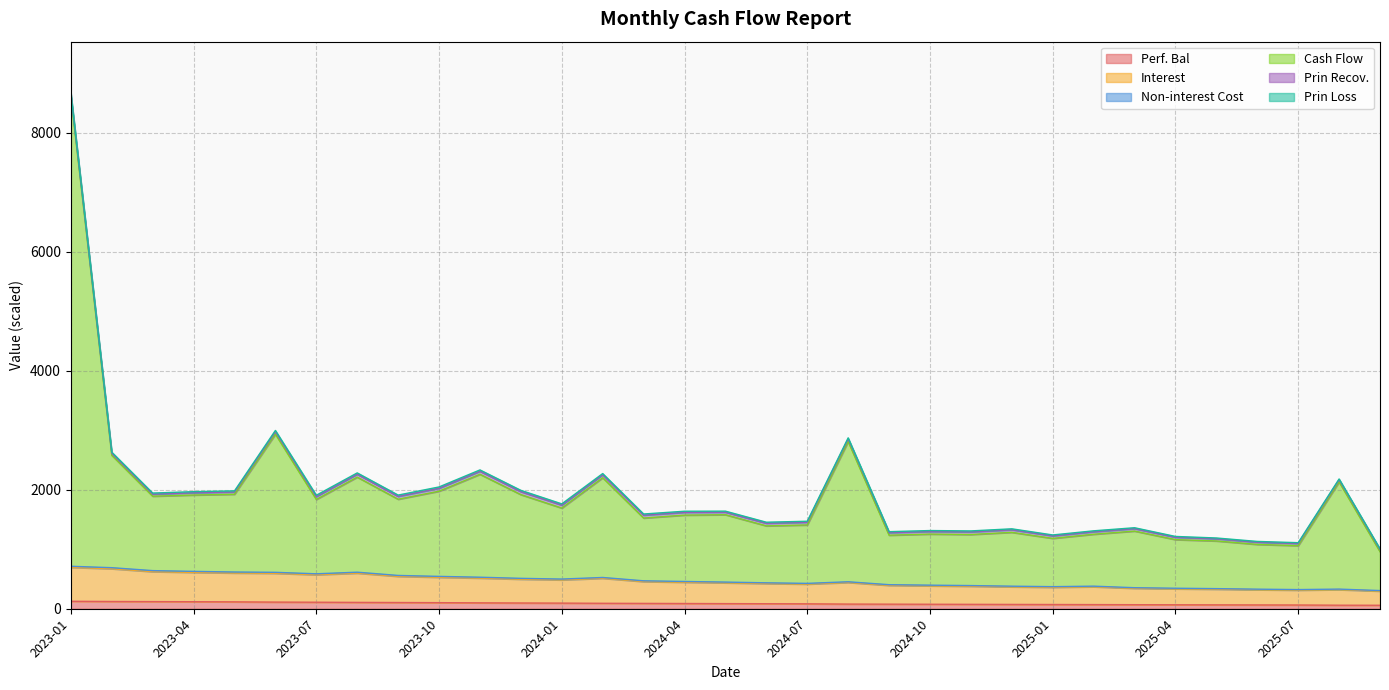

What value does the Interest series have at 2023-12?

496.7